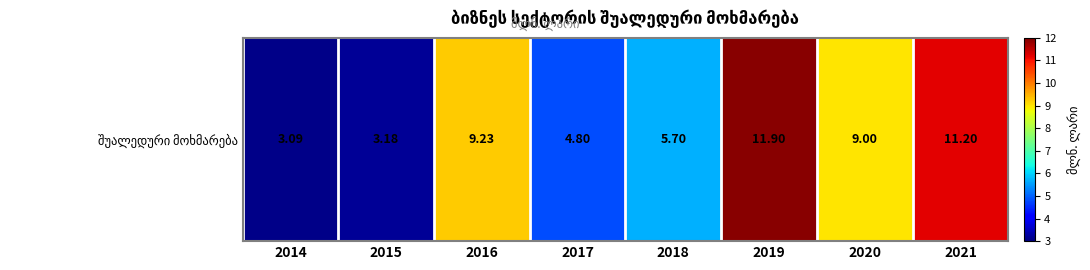

True or false: the data shows 1.0 at 2015.

False